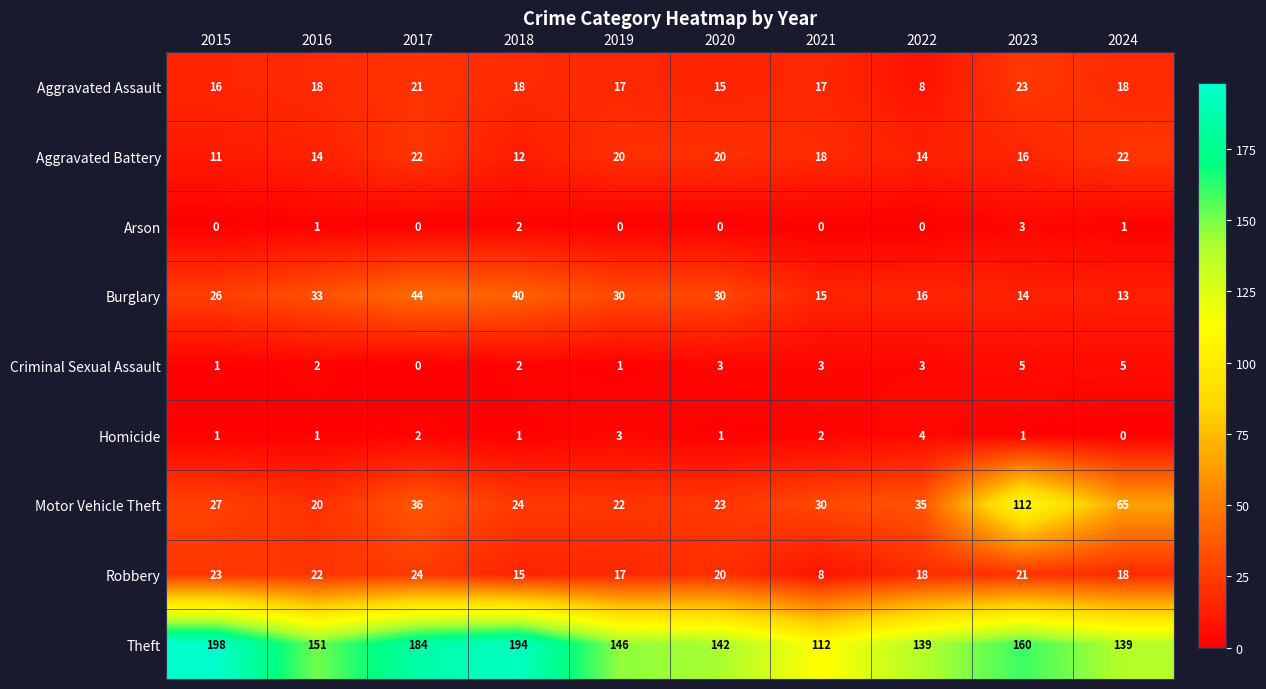

Which series has the largest total across all categories?

Theft